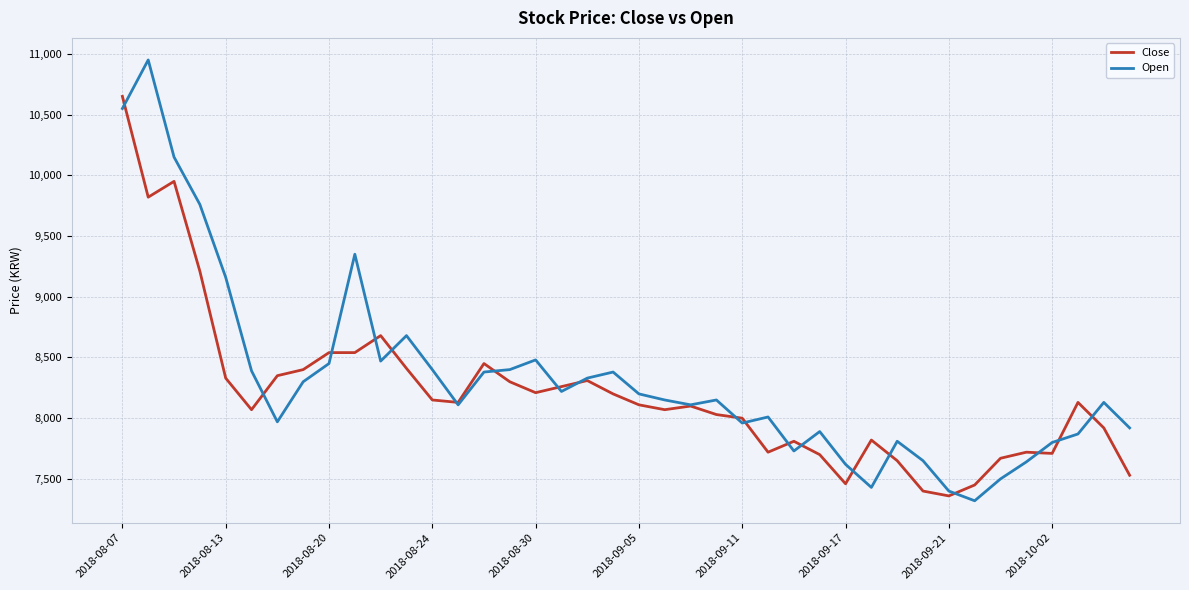

Rank the series by their maximum value, from lowest to highest.

Close, Open